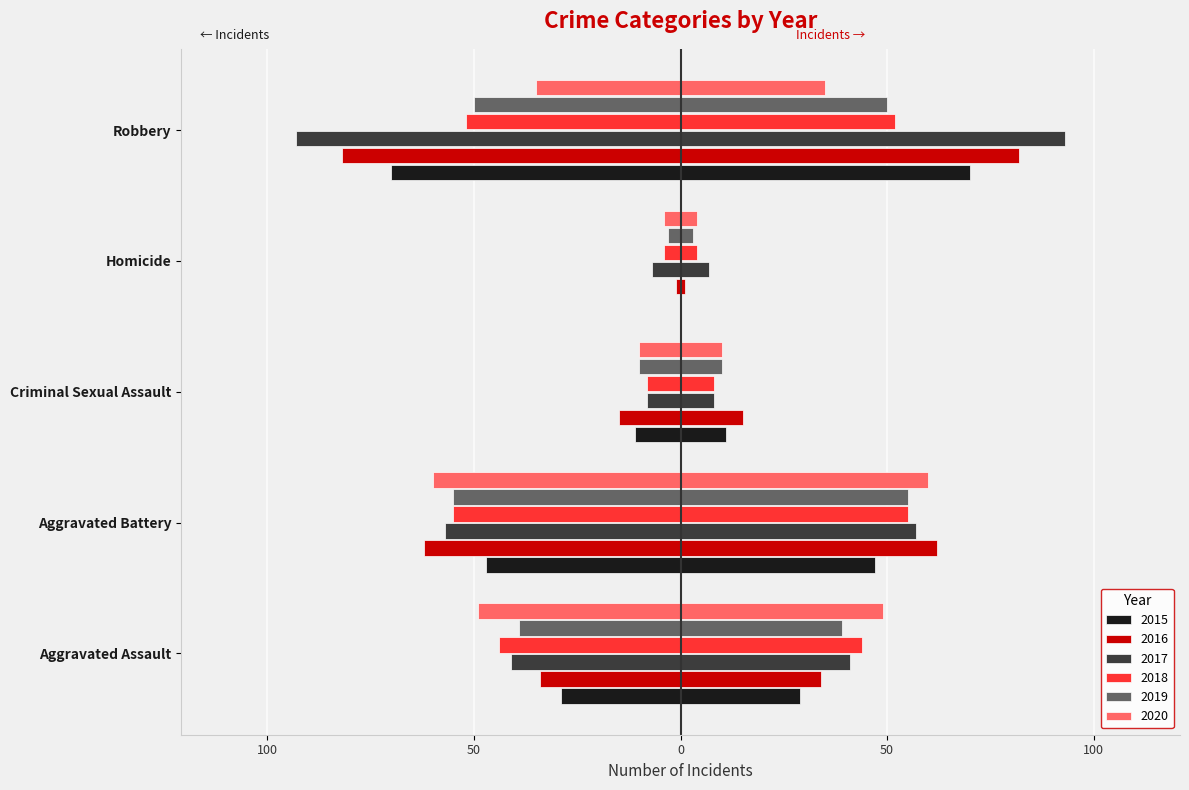

Read the 2016 value at Aggravated Battery, to the nearest 5.

-60